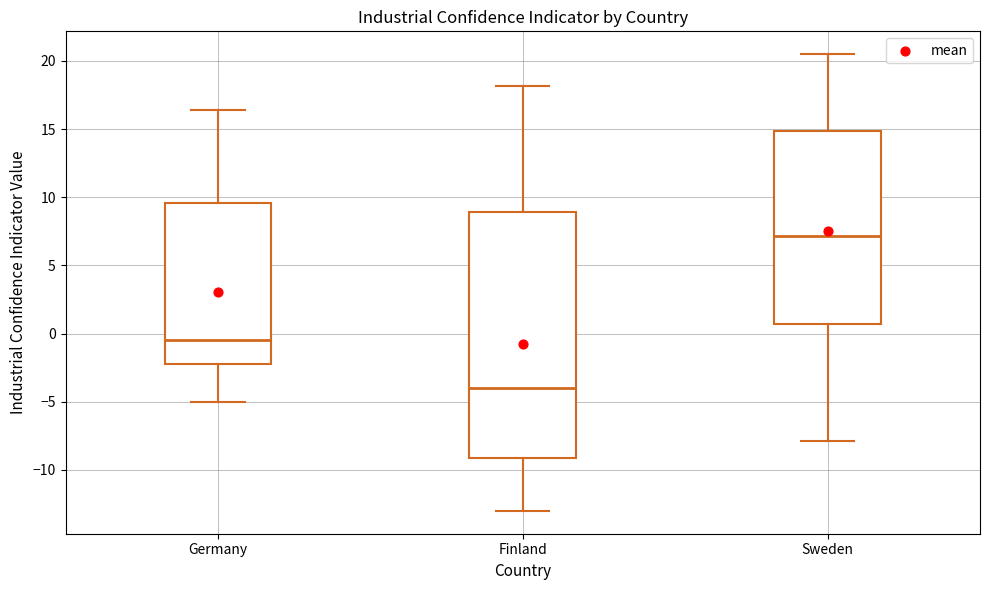

Reading left to right, read every box against the y-axis: the position of its median line, the range the box covers, and the ends of its whiskers. The values are not printed on the chart, so give them approximately, as read against the axis.

Germany: median -0.5, box -2.0 to 9.5, whiskers -5.0 to 16.5
Finland: median -4.0, box -9.0 to 9.0, whiskers -13.0 to 18.0
Sweden: median 7.0, box 0.5 to 15.0, whiskers -8.0 to 20.5